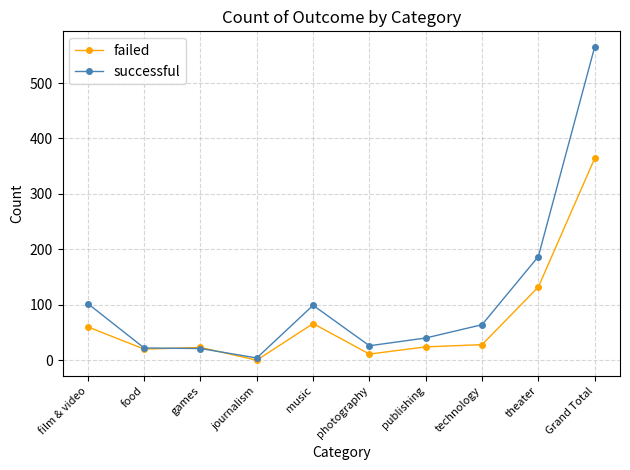

What is the sum of all successful values?

1130